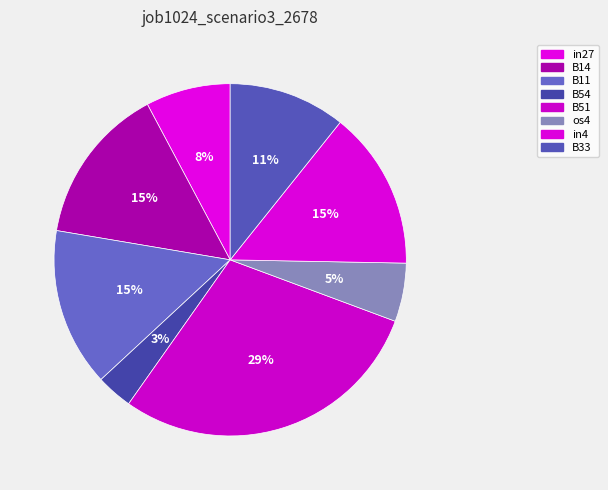

To the nearest percent, what portion does in27 represent?

8%